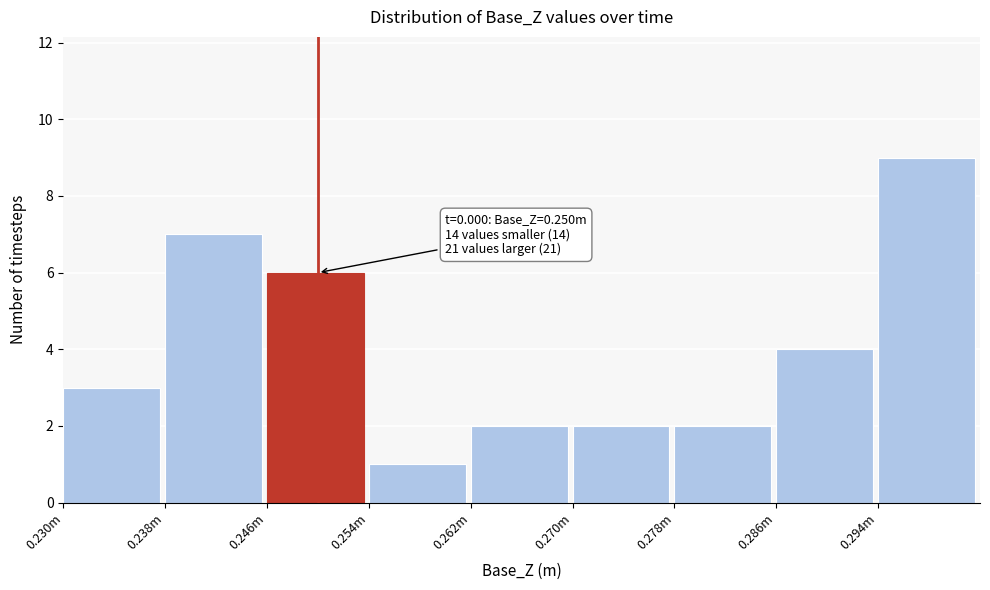

Reading right to left, list all the values displayed in this chart.

9	4	2	2	2	1	6	7	3